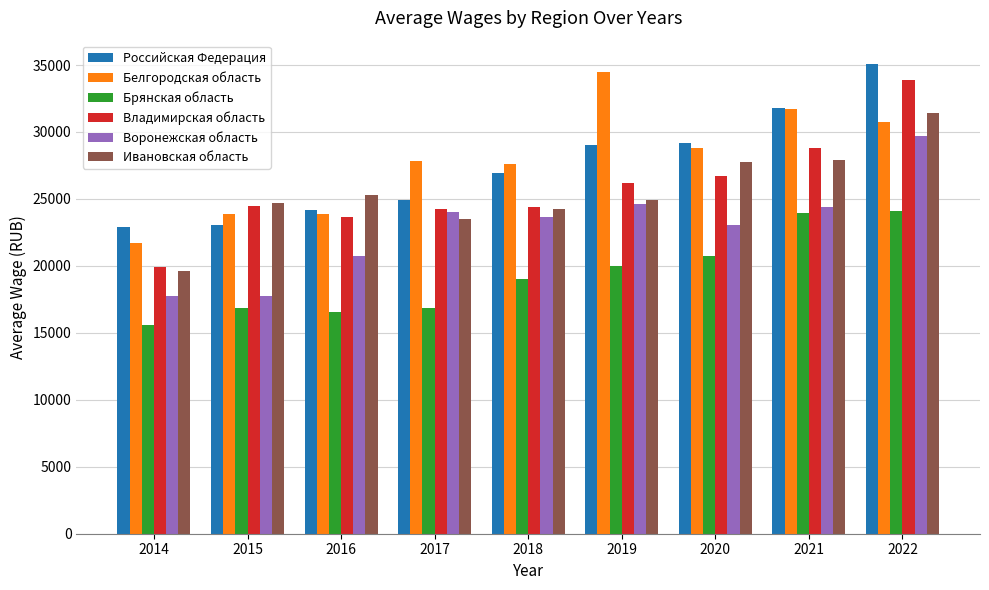

What is the approximate value of Российская Федерация at 2021?

31791.2